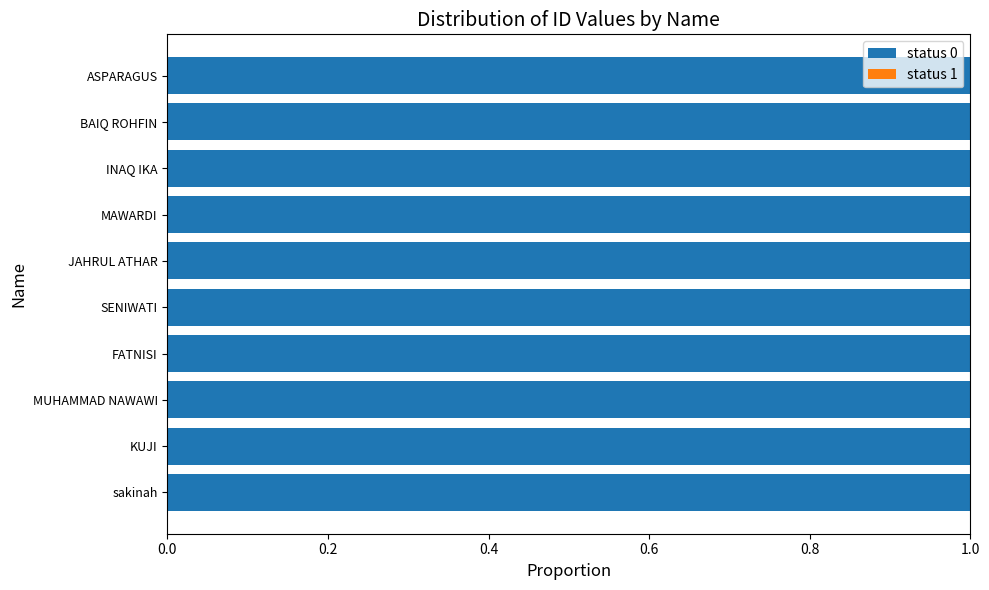

What is the highest value of the status 0 series?

1.0